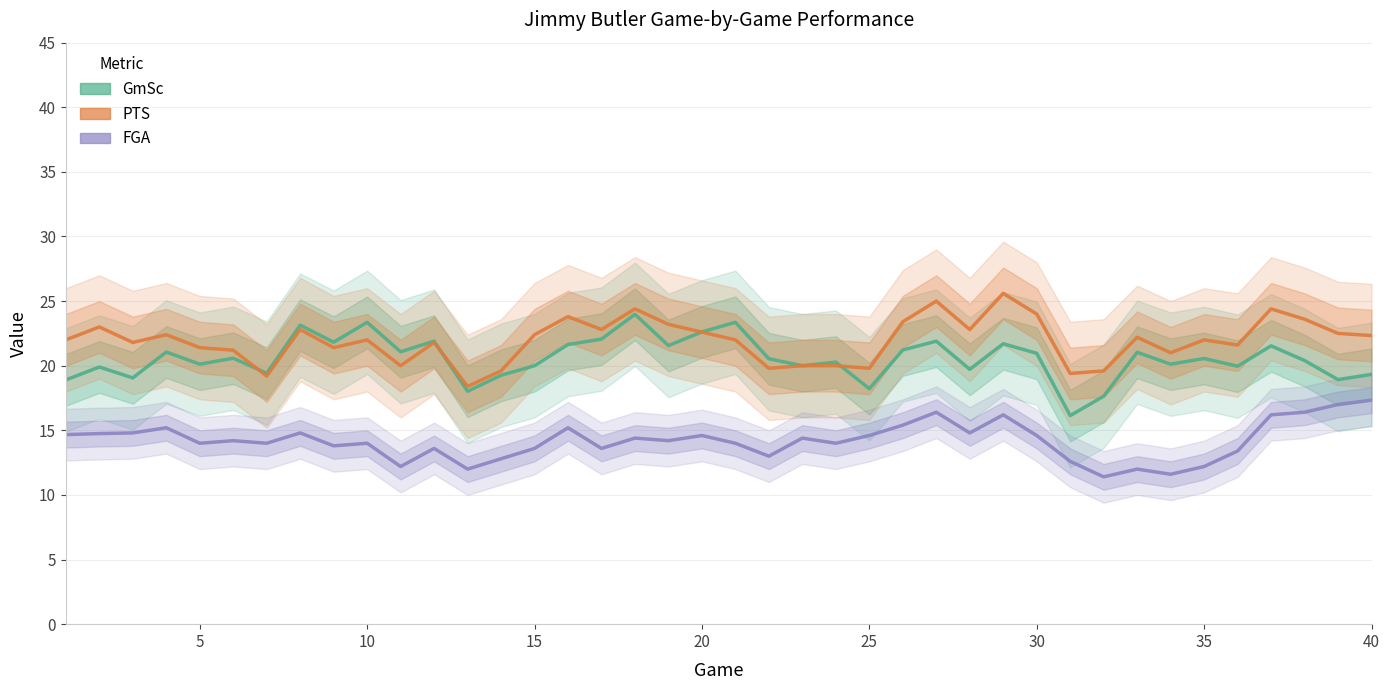

How many lines are shown in the chart?

3